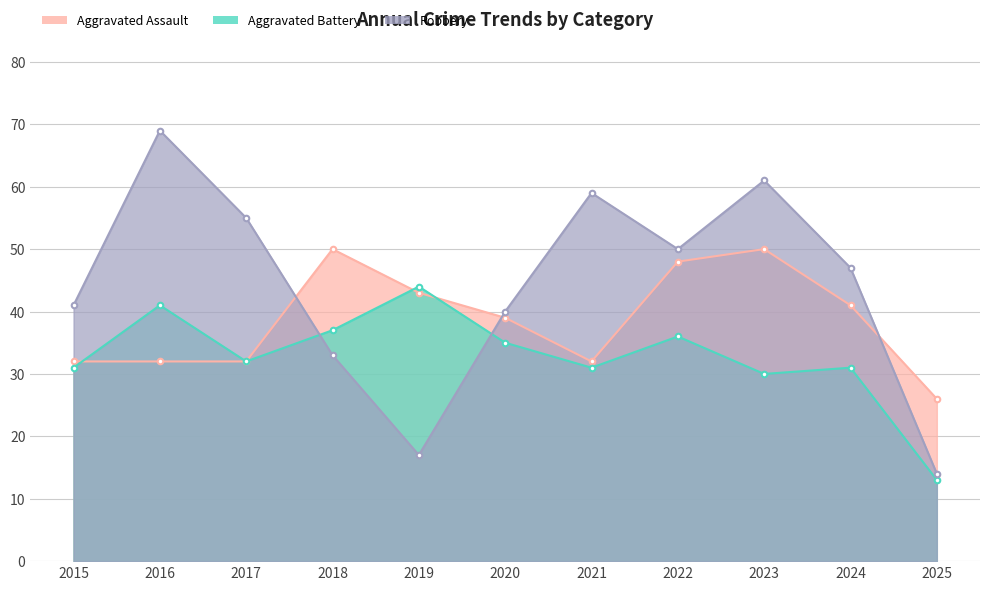

How many lines are shown in the chart?

3